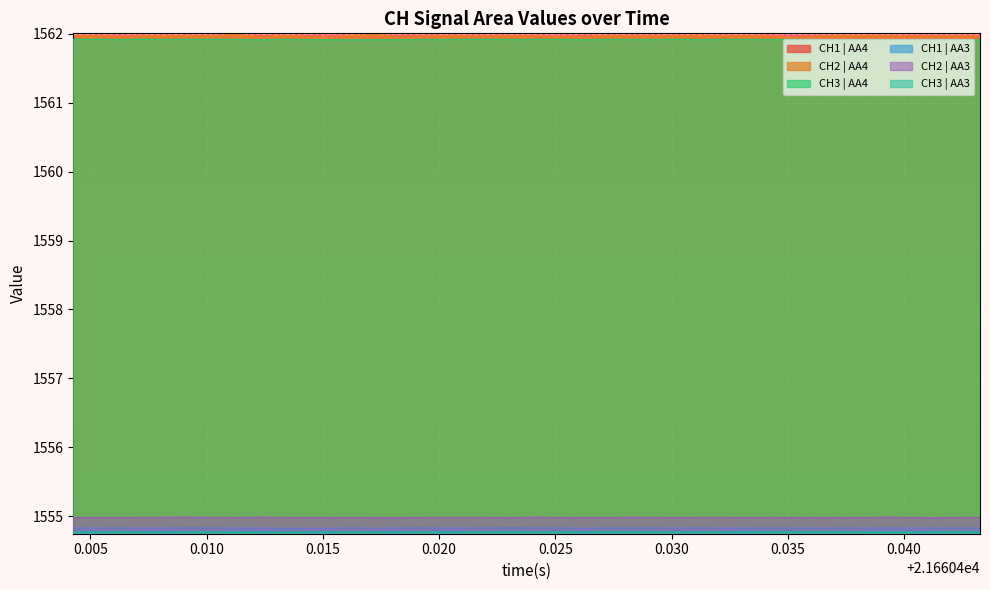

How many lines are shown in the chart?

6